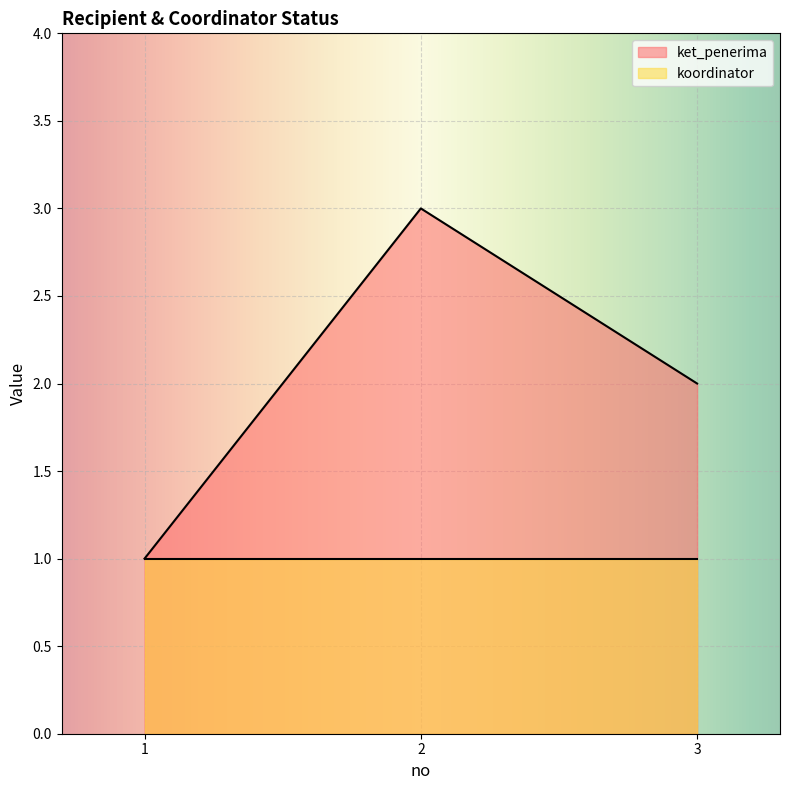

What is the minimum value shown in the chart?

1